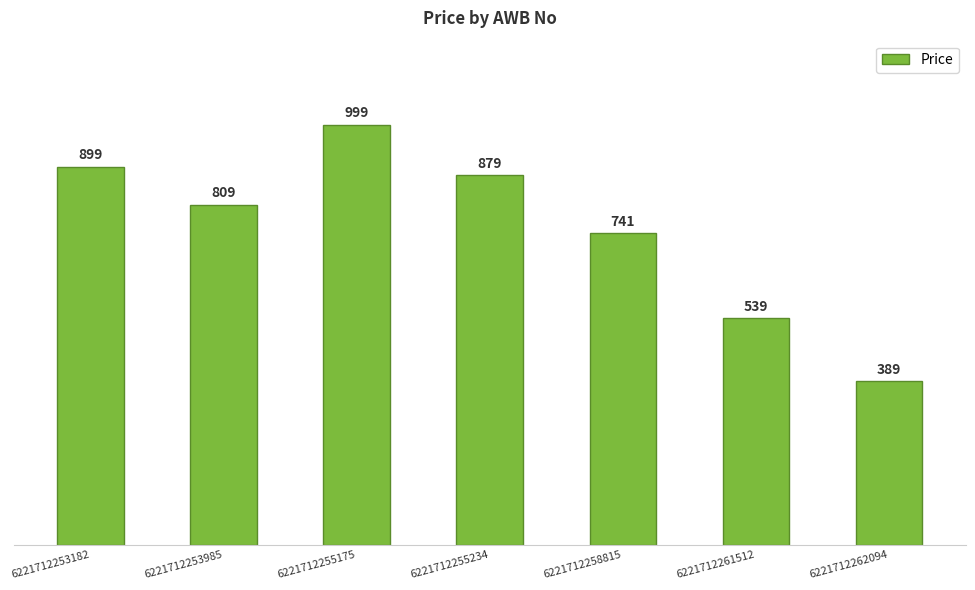

How many distinct data groups are displayed?

1